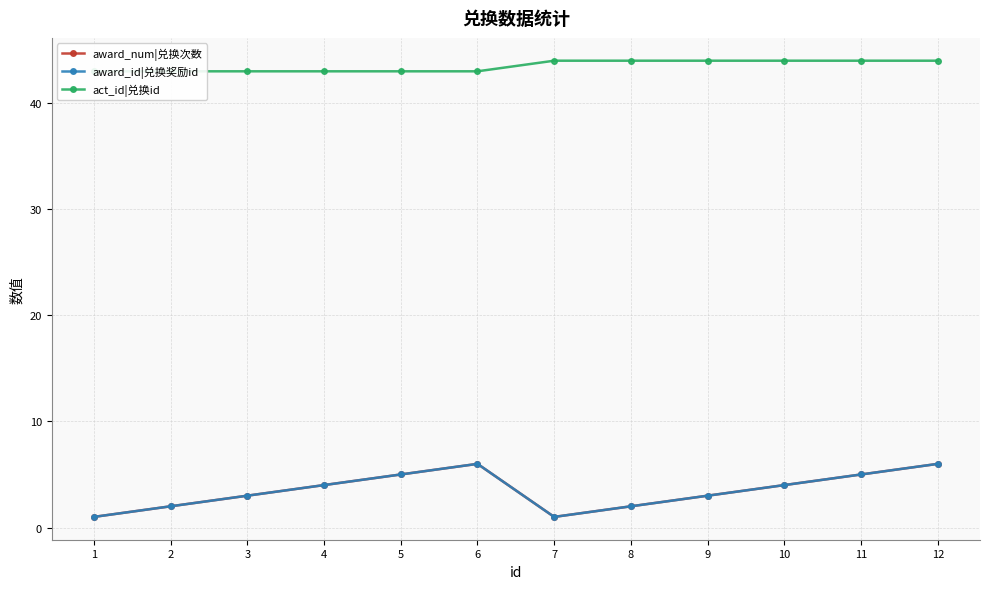

What is the sum of all award_num|兑换次数 values?

42